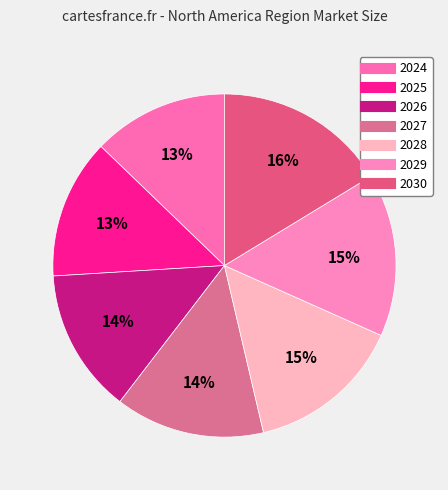

What percentage is the 2030 slice, to the nearest percent?

16%